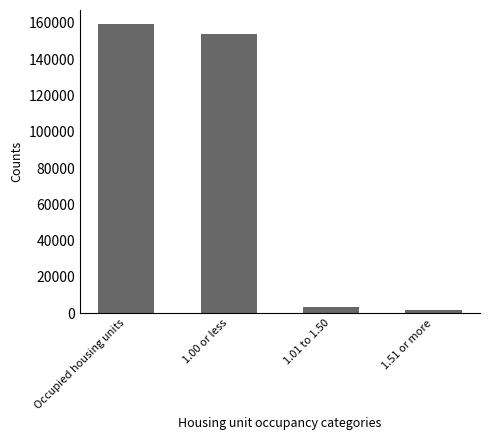

The value at 1.00 or less is 153813.9. True or false?

True